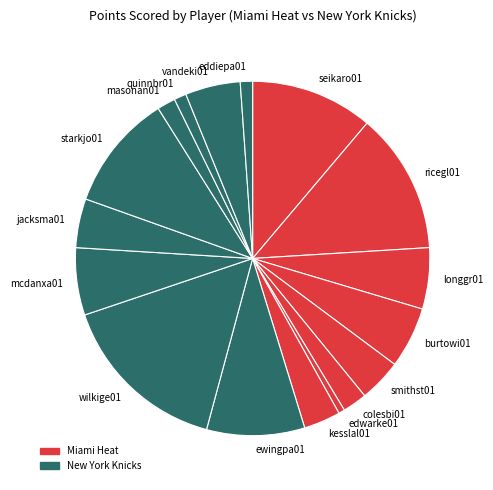

The masonan01 slice represents 2% of the pie. True or false?

True